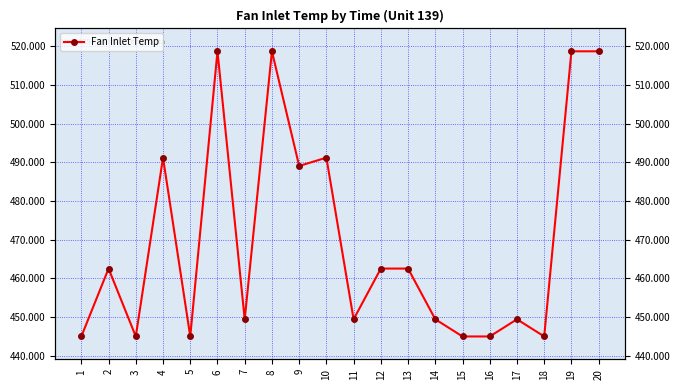

What is the sum of the values at 12 and 9?

951.6